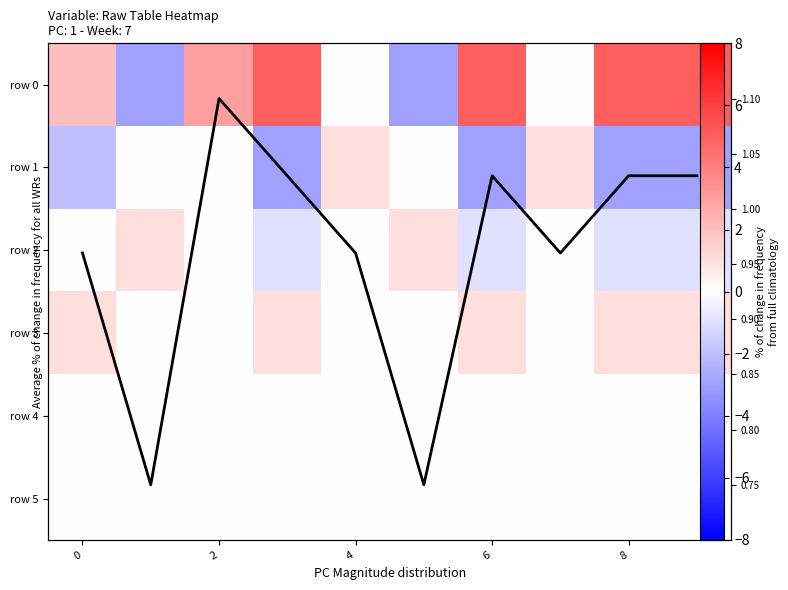

How many series are shown in this chart?

7